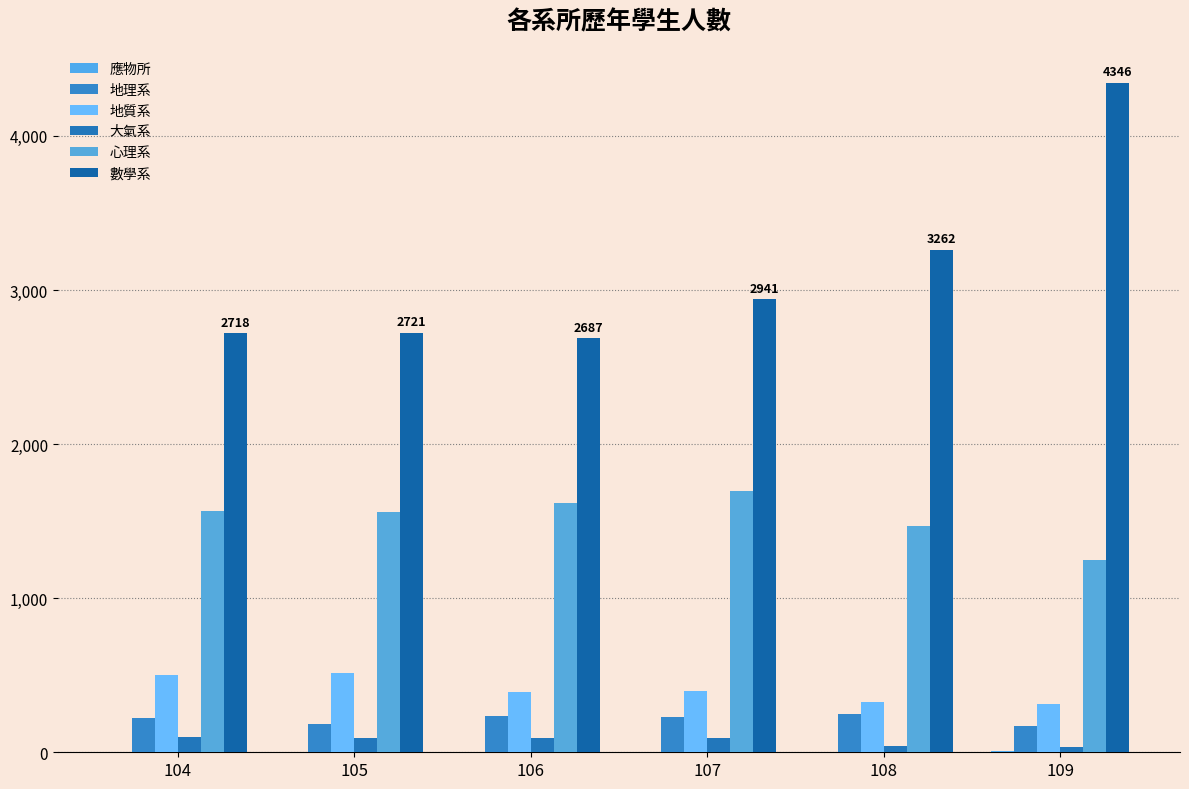

The 數學系 series shows 3711 at 104. True or false?

False